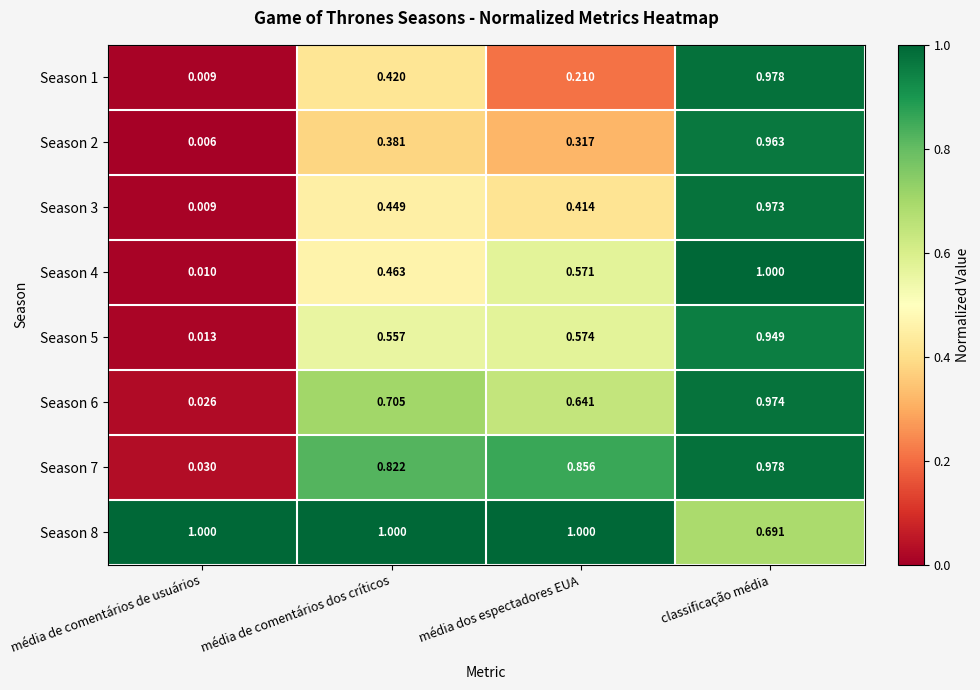

Is the value of Season 8 at média dos espectadores EUA greater than the value of Season 7 at média de comentários dos críticos?

Yes